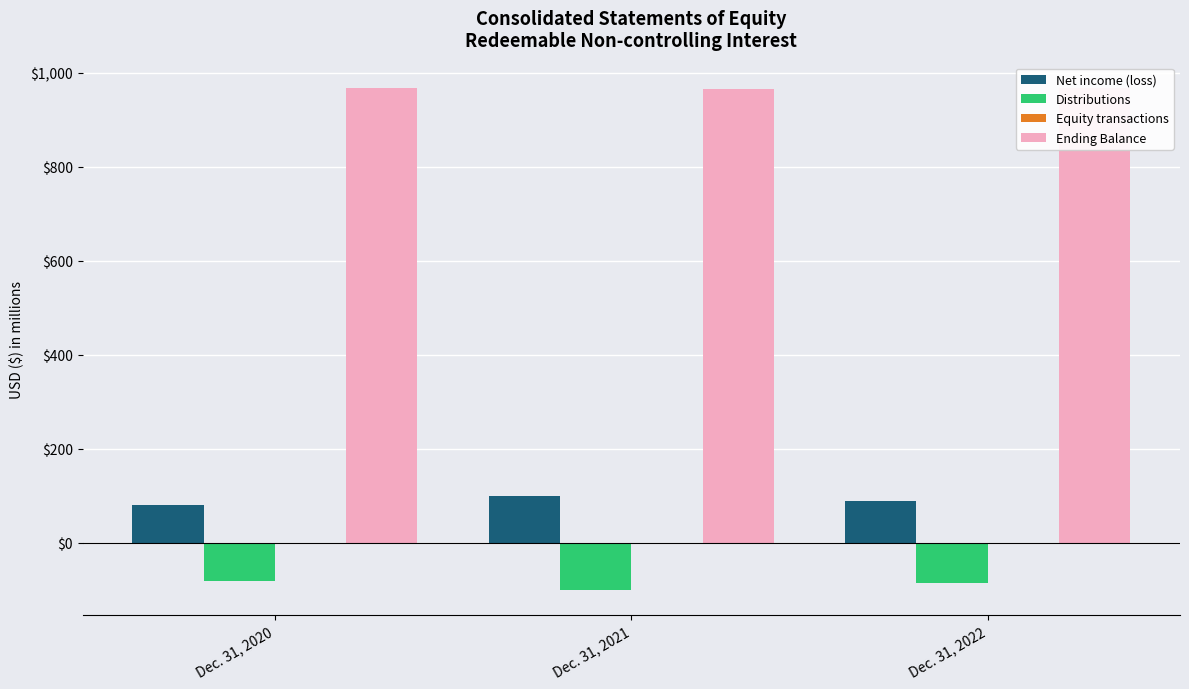

What is the average value of the Equity transactions series?

-1